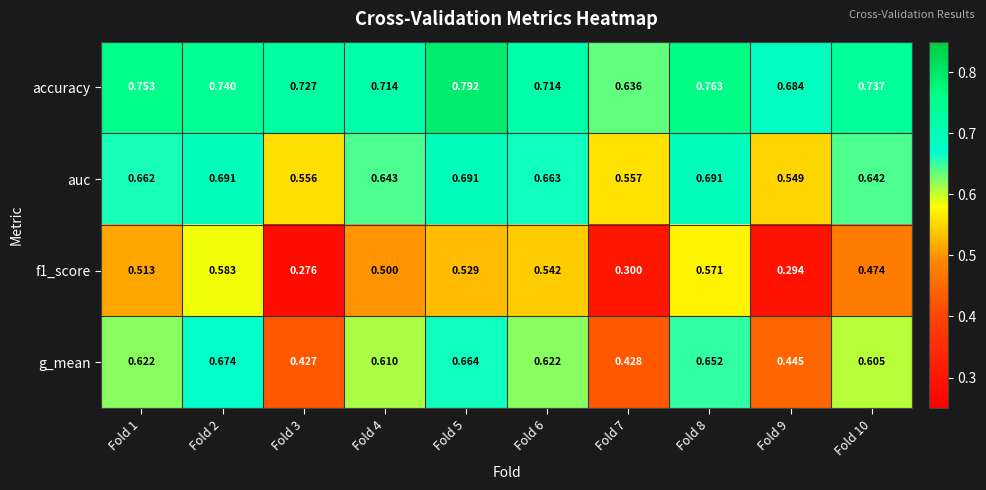

Which series changed the most between Fold 1 and Fold 4?

accuracy